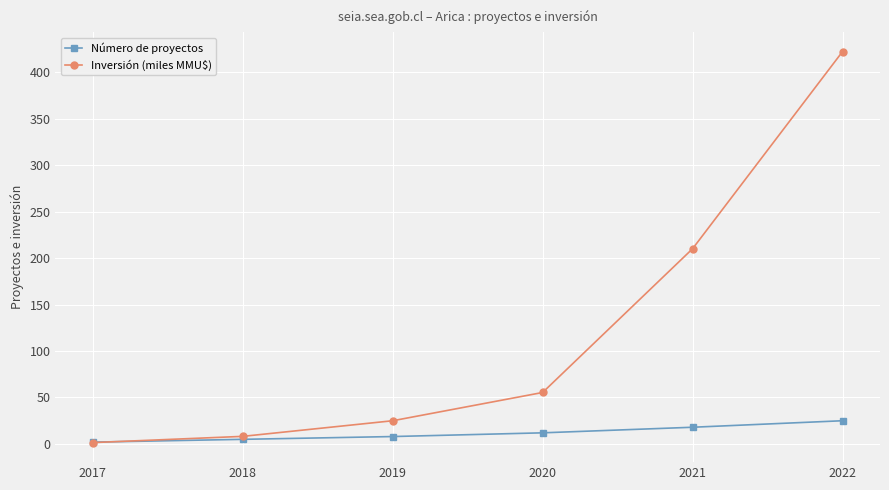

Reading left to right, list all the values displayed in this chart.

Número de proyectos: 2.0	5.0	8.0	12.0	18.0	25.0
Inversión (miles MMU$): 1.5	8.2	25.0	55.4	210.0	422.0